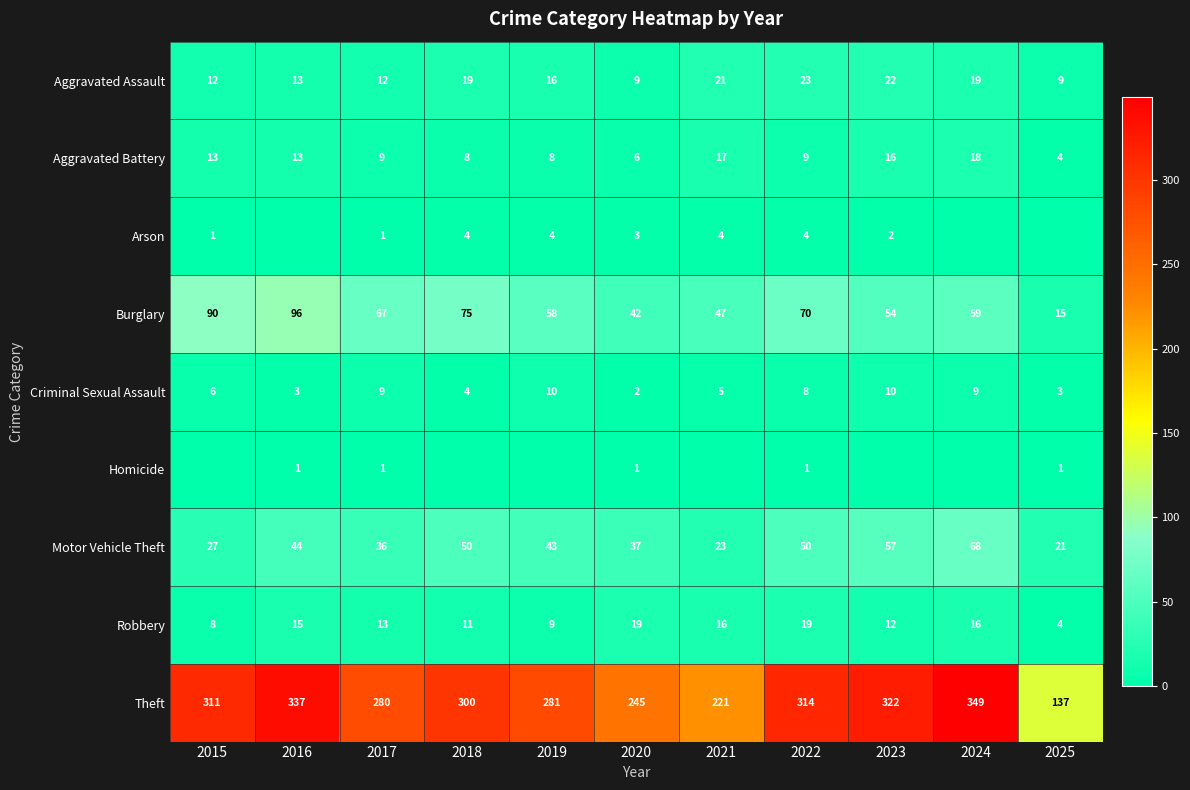

List the labels in order of Burglary value, smallest first.

2025, 2020, 2021, 2023, 2019, 2024, 2017, 2022, 2018, 2015, 2016